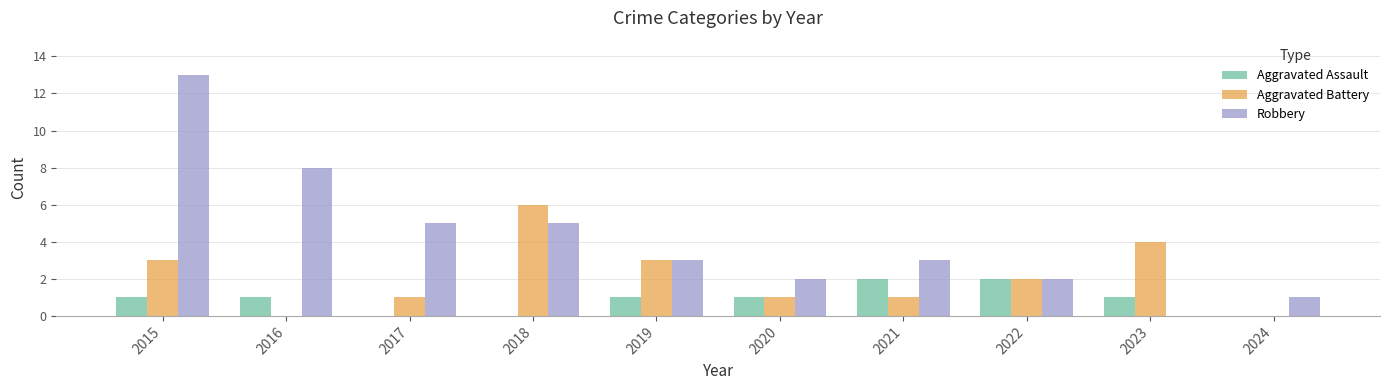

What is the sum of the Robbery values at 2015 and 2018?

18